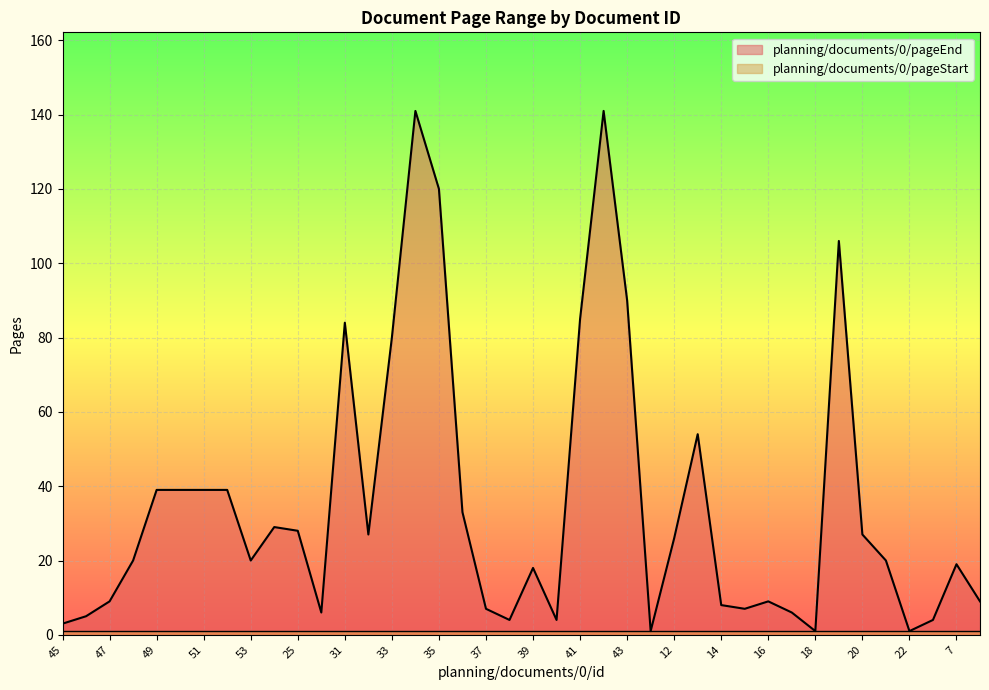

Reading left to right, extract all data points from this chart.

45=3	46=5	47=9	48=20	49=39	50=39	51=39	52=39	53=20	24=29	25=28	26=6	31=84	32=27	33=80	34=141	35=120	36=33	37=7	38=4	39=18	40=4	41=85	42=141	43=90	44=1	12=26	13=54	14=8	15=7	16=9	17=6	18=1	19=106	20=27	21=20	22=1	23=4	7=19	8=9